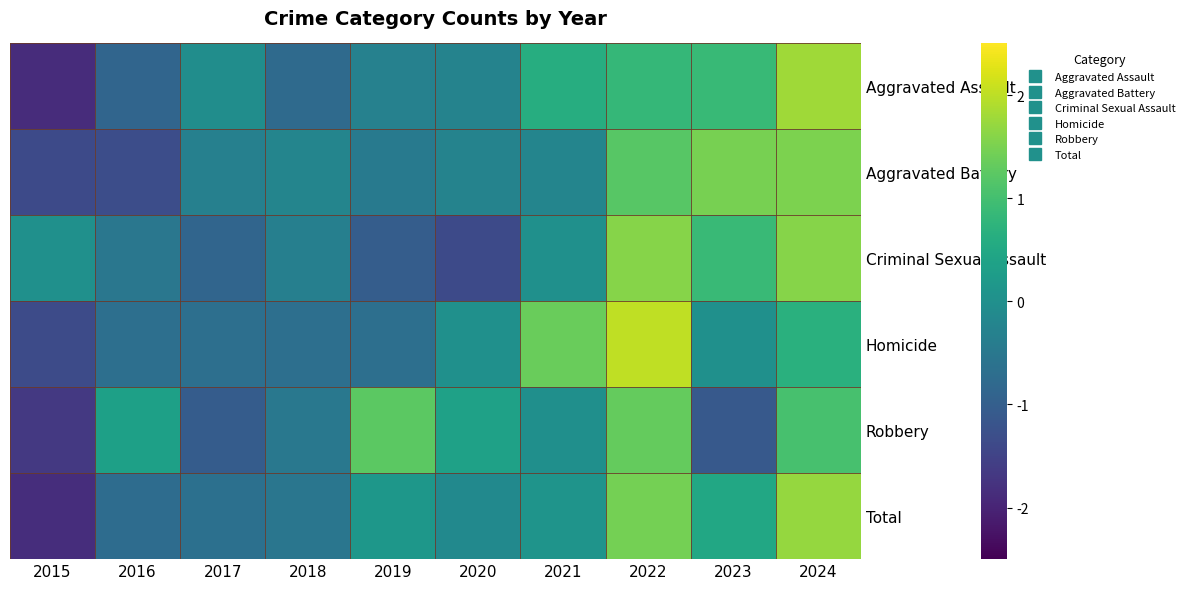

Reading right to left, list all the values displayed in this chart.

Aggravated Assault: 2024=1.8	2023=0.9	2022=0.8	2021=0.6	2020=-0.3	2019=-0.3	2018=-0.8	2017=-0.0	2016=-0.9	2015=-1.9
Aggravated Battery: 2024=1.5	2023=1.5	2022=1.2	2021=-0.2	2020=-0.3	2019=-0.5	2018=-0.2	2017=-0.3	2016=-1.3	2015=-1.4
Criminal Sexual Assault: 2024=1.6	2023=0.9	2022=1.6	2021=0.0	2020=-1.4	2019=-1.0	2018=-0.3	2017=-0.9	2016=-0.5	2015=0.0
Homicide: 2024=0.7	2023=0.0	2022=2.0	2021=1.3	2020=0.0	2019=-0.7	2018=-0.7	2017=-0.7	2016=-0.7	2015=-1.3
Robbery: 2024=1.1	2023=-1.1	2022=1.3	2021=-0.0	2020=0.4	2019=1.2	2018=-0.5	2017=-1.0	2016=0.3	2015=-1.7
Total: 2024=1.7	2023=0.5	2022=1.5	2021=0.1	2020=-0.1	2019=0.1	2018=-0.5	2017=-0.7	2016=-0.7	2015=-1.8